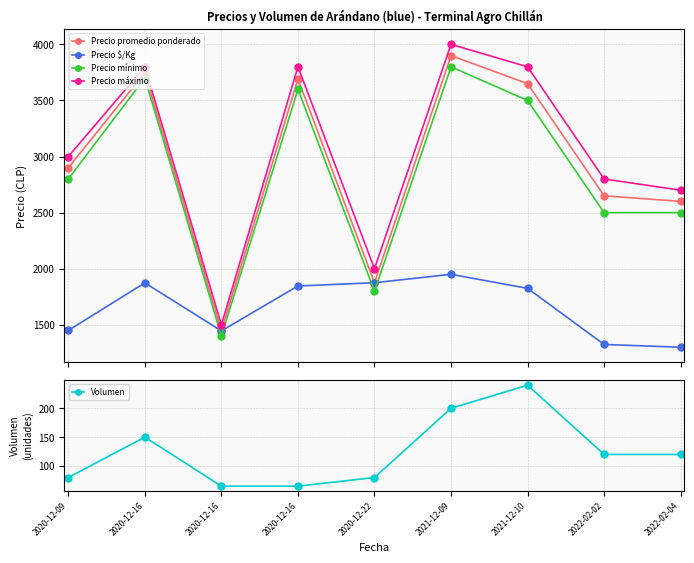

At which label does Volumen first exceed 120?

2020-12-16